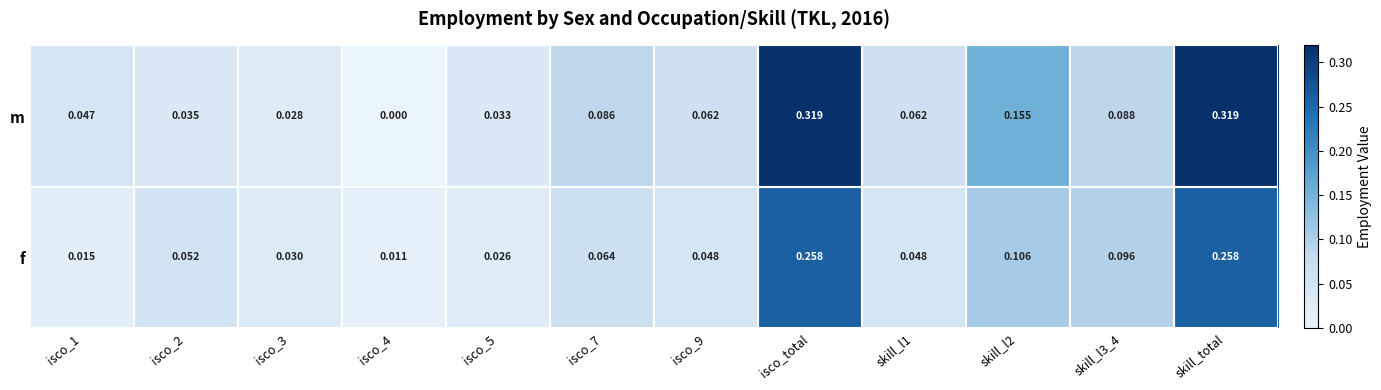

Between isco_7 and isco_total, which series saw the biggest shift?

m